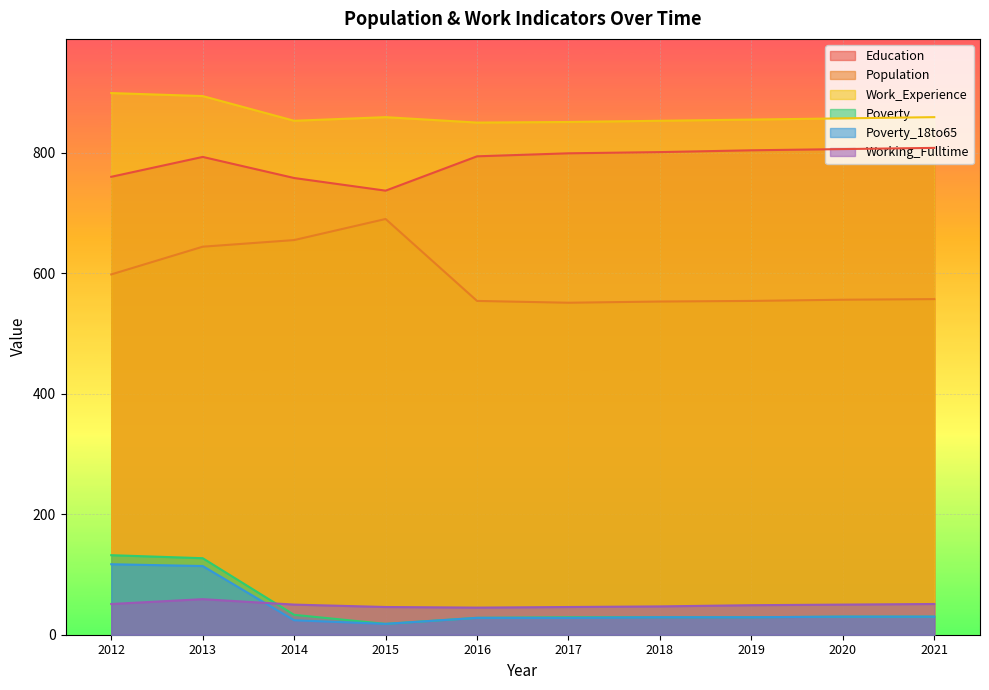

Rank the series at 2012 from lowest to highest value.

Working_Fulltime, Poverty_18to65, Poverty, Population, Education, Work_Experience